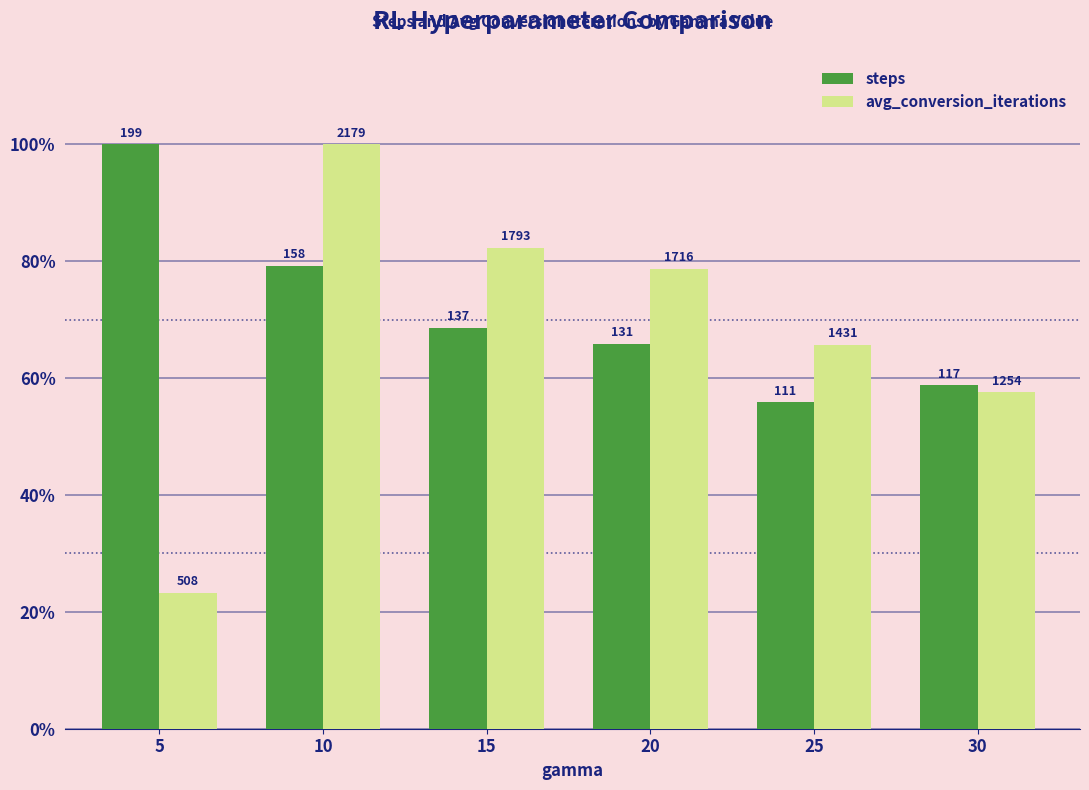

Between 10 and 30, which series saw the biggest shift?

avg_conversion_iterations